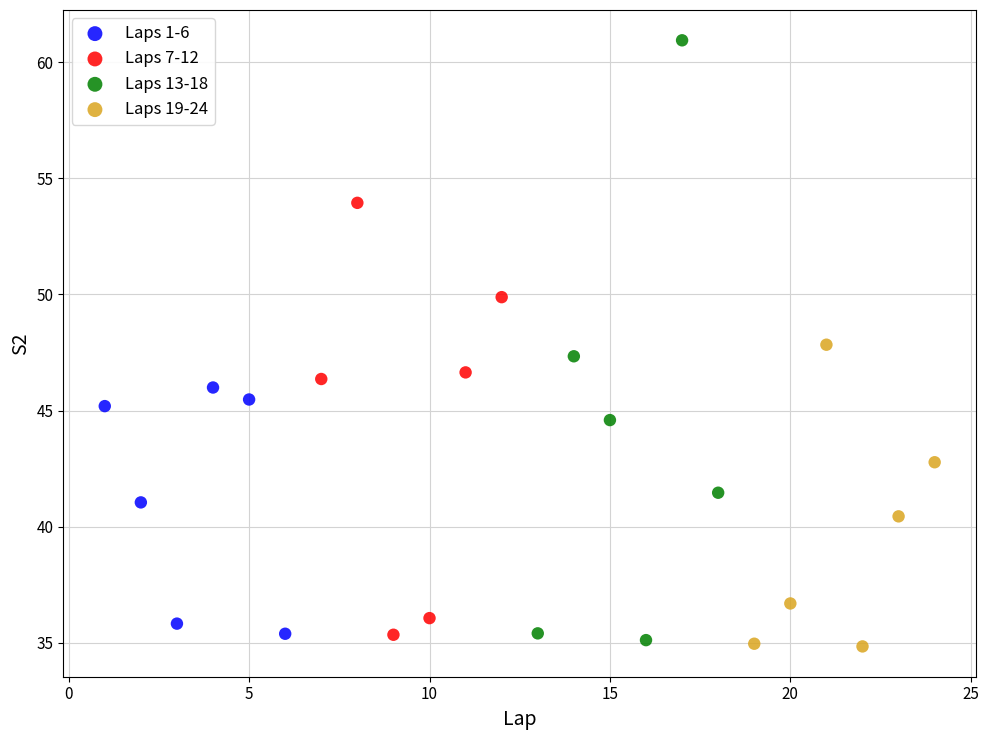

What are all the series names shown in the legend?

Laps 1-6, Laps 7-12, Laps 13-18, Laps 19-24